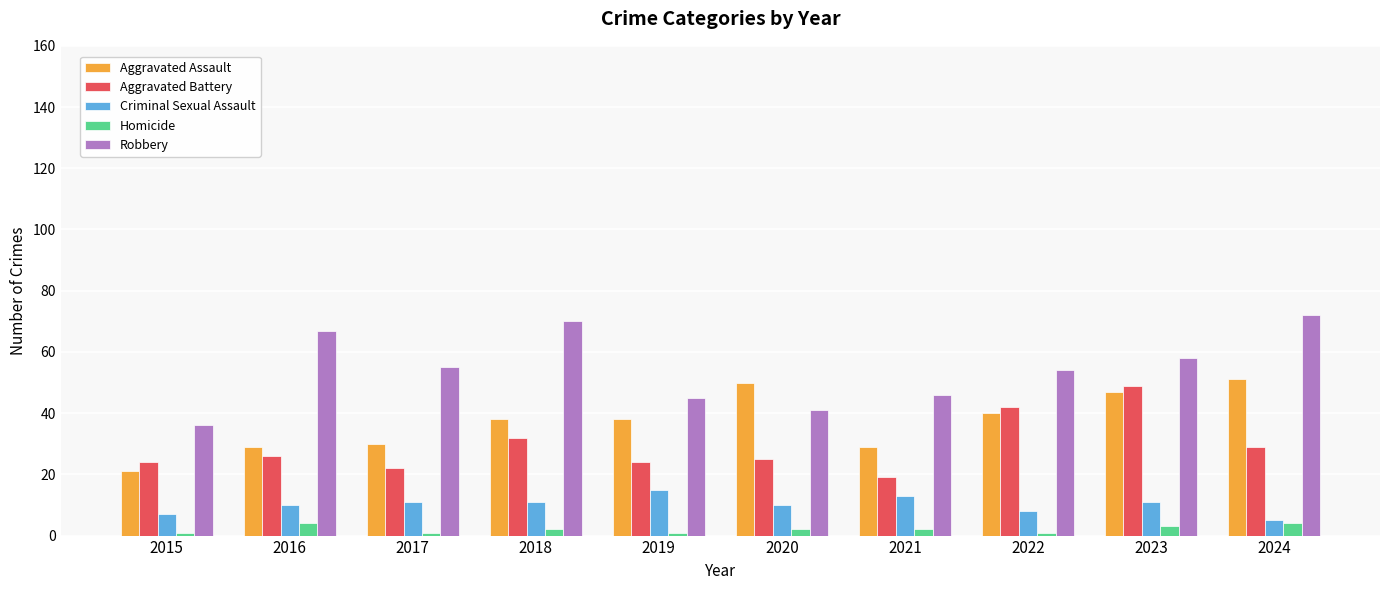

Are the bars grouped side by side (vs. stacked)?

Yes